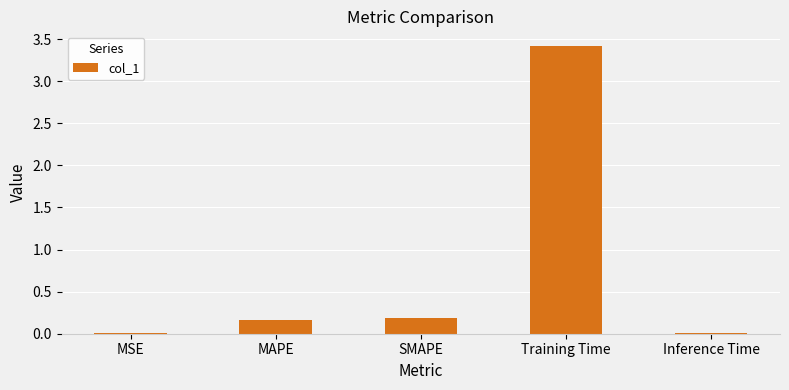

Which has a higher value, Training Time or MSE?

Training Time